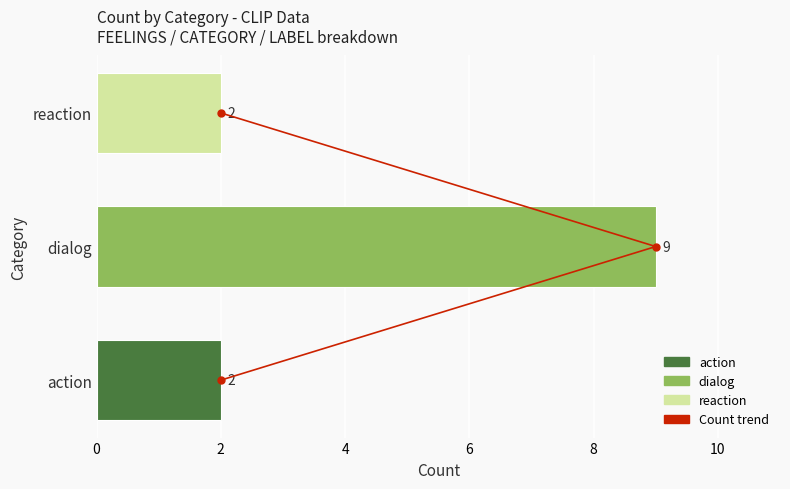

Is it true that the value at 2 is 2?

True